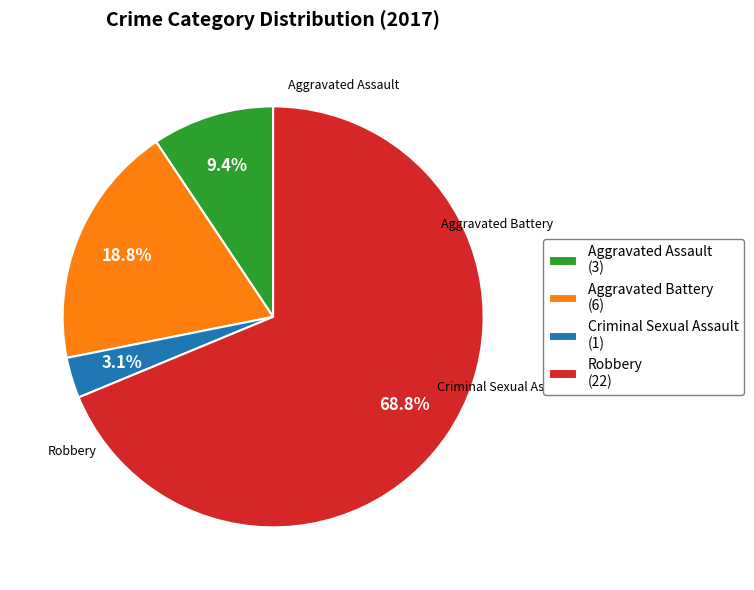

To the nearest percent, what is the combined percentage of Robbery and Criminal Sexual Assault?

72%